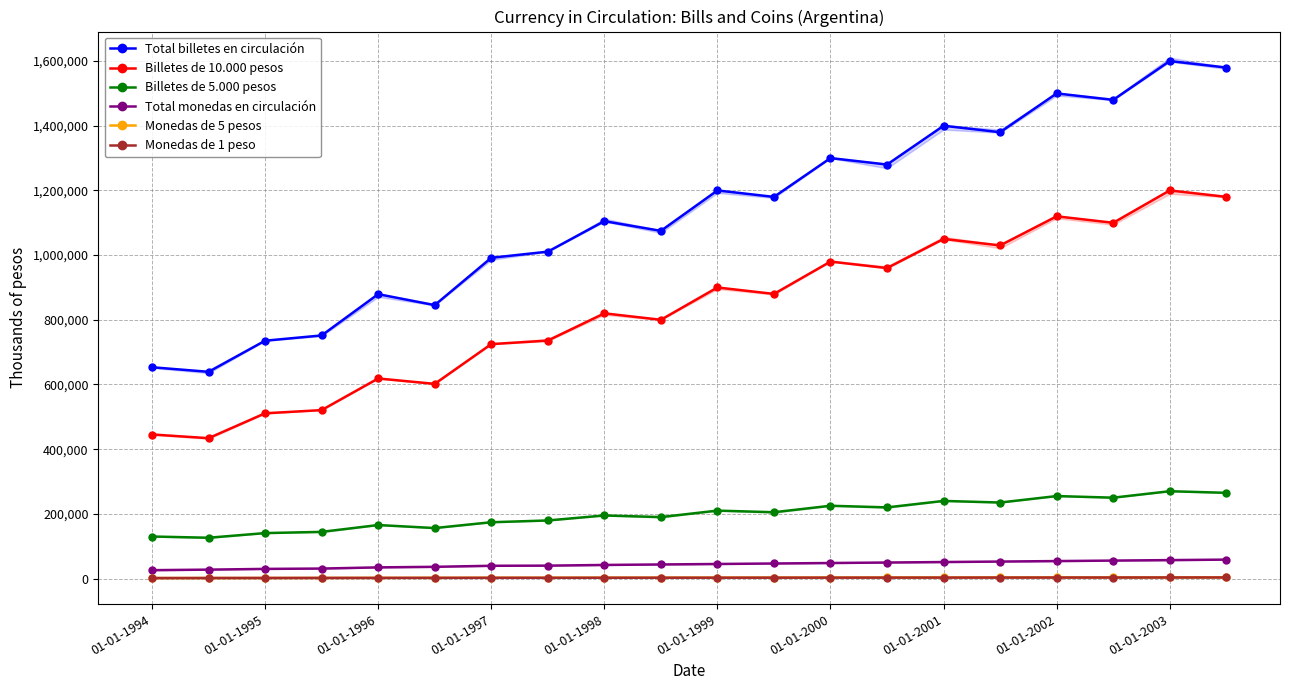

How many lines are shown in the chart?

6